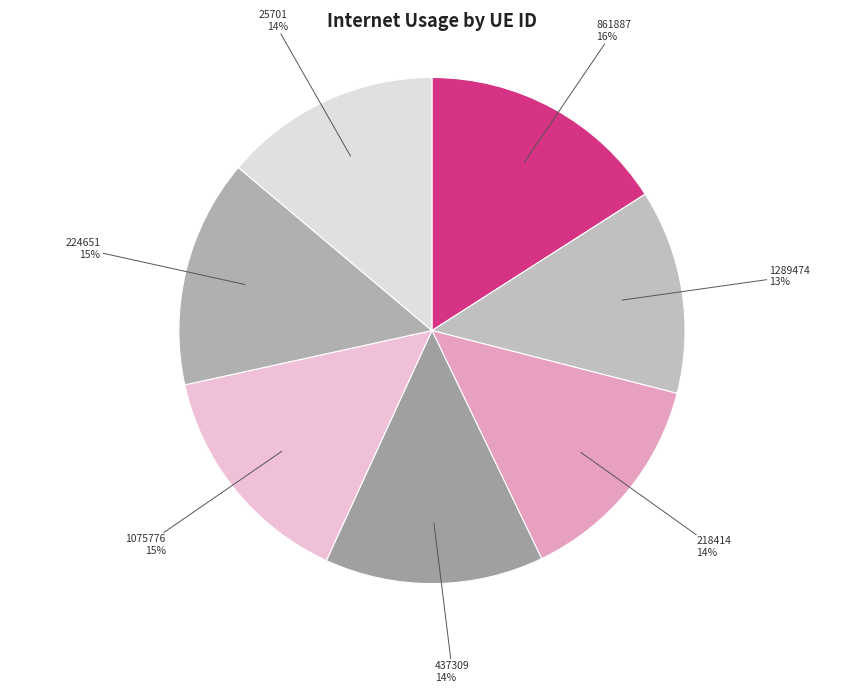

How many slices are in this pie chart?

7